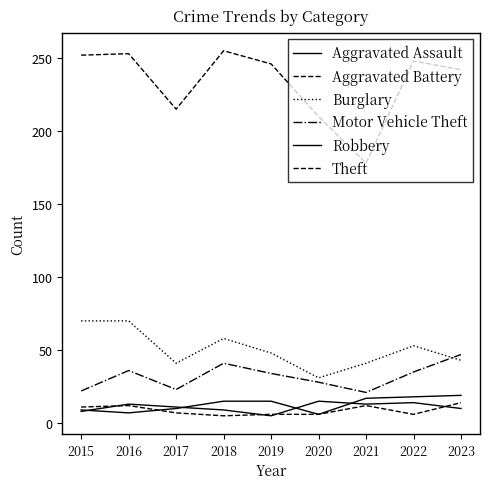

How many lines are shown in the chart?

6